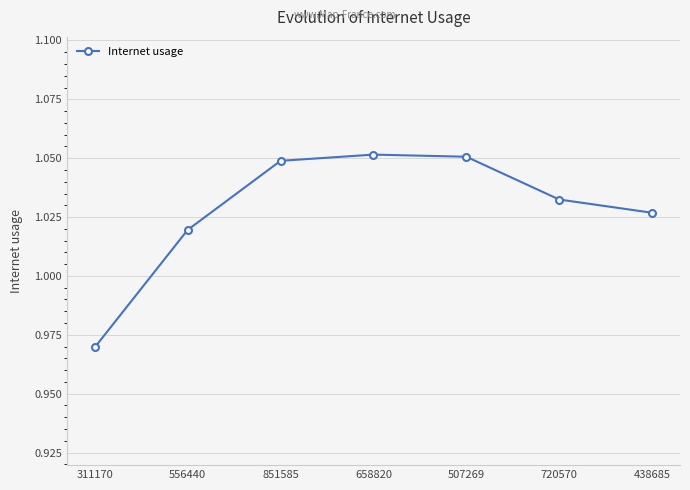

Where is the data nearest to the value 1?

556440